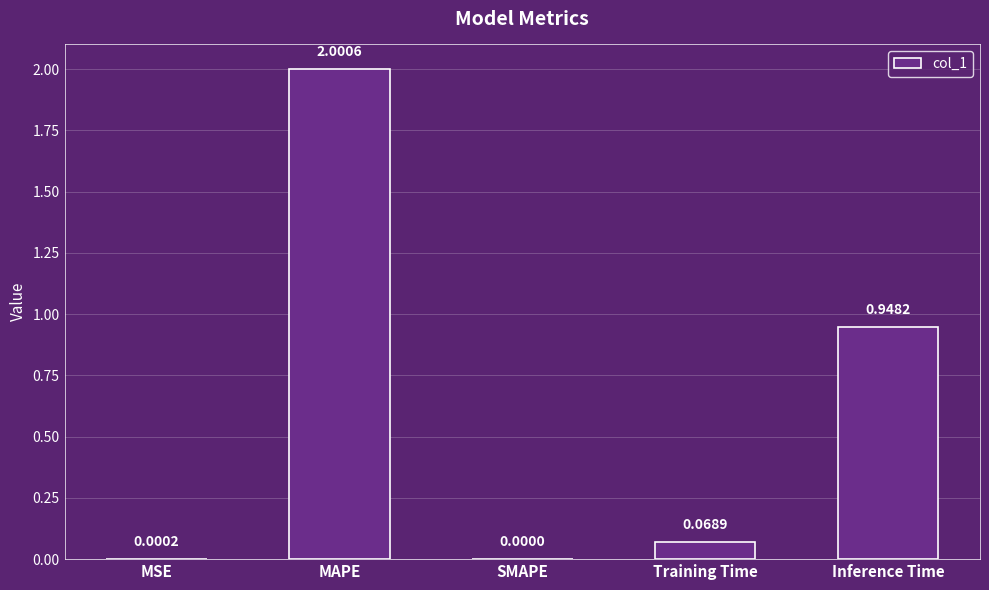

What is the change in value from MSE to Training Time?

+0.1